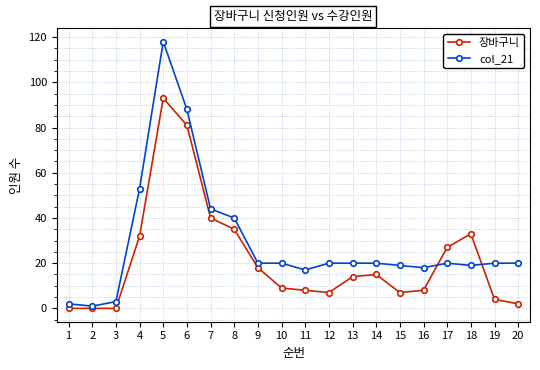

How many lines are shown in the chart?

2